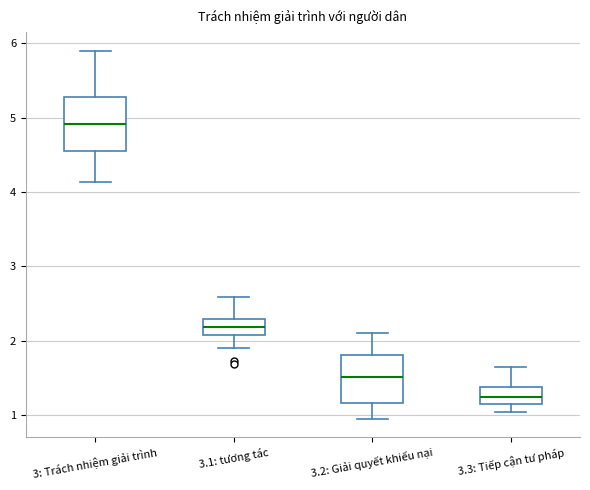

Reading left to right, transcribe this box plot: for each box, give where its median line is, the range the box spans, and where its two whiskers end, as read against the y-axis. The values are not printed on the chart, so give them approximately, as read against the axis.

3: Trách nhiệm giải trình: median 4.9, box 4.6 to 5.3, whiskers 4.1 to 5.9
3.1: tương tác: median 2.2, box 2.1 to 2.3, whiskers 1.9 to 2.6
3.2: Giải quyết khiếu nại: median 1.5, box 1.2 to 1.8, whiskers 1.0 to 2.1
3.3: Tiếp cận tư pháp: median 1.2 (inside the box), box 1.2 to 1.4, whiskers 1.0 to 1.6